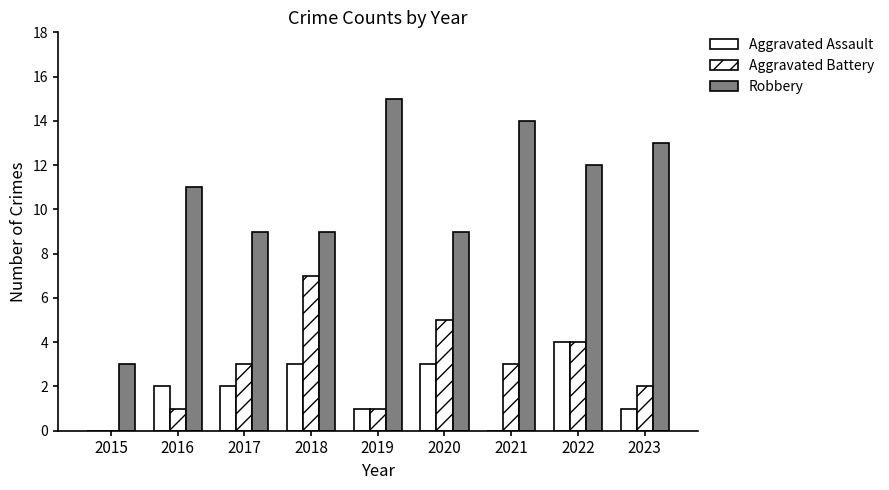

What is the sum of the Aggravated Battery values at 2023 and 2020?

7